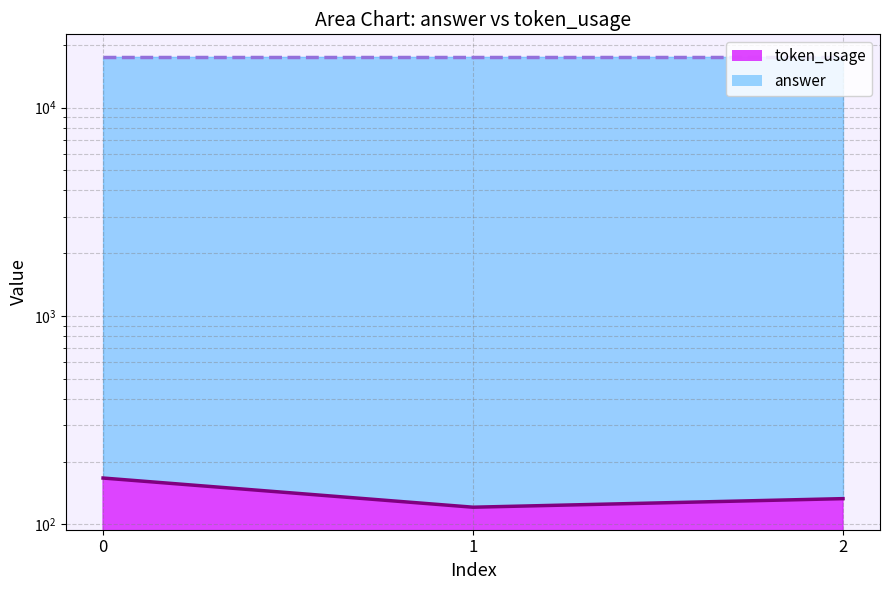

How many values are between 121 and 167?

3